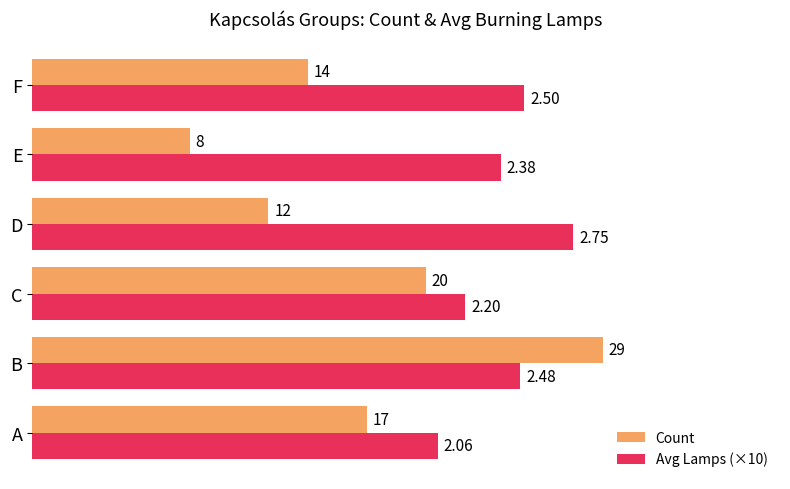

At how many categories does at least one series exceed 18?

6